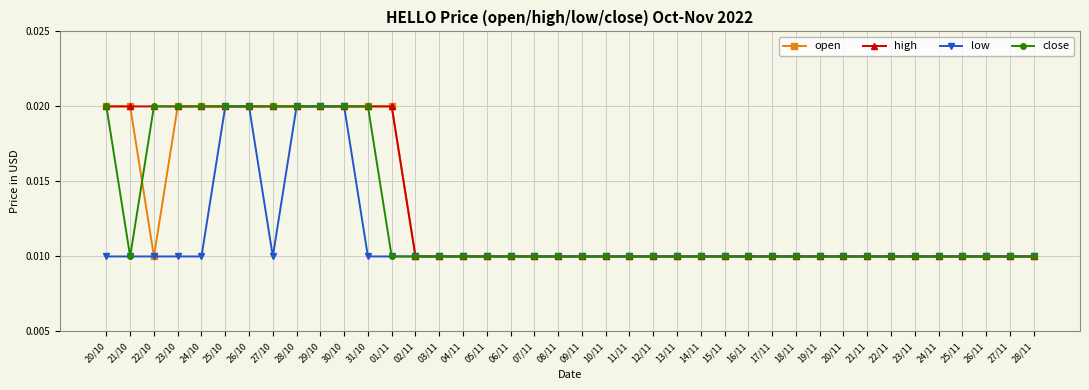

What is the label of the 37th point from the right?

23/10